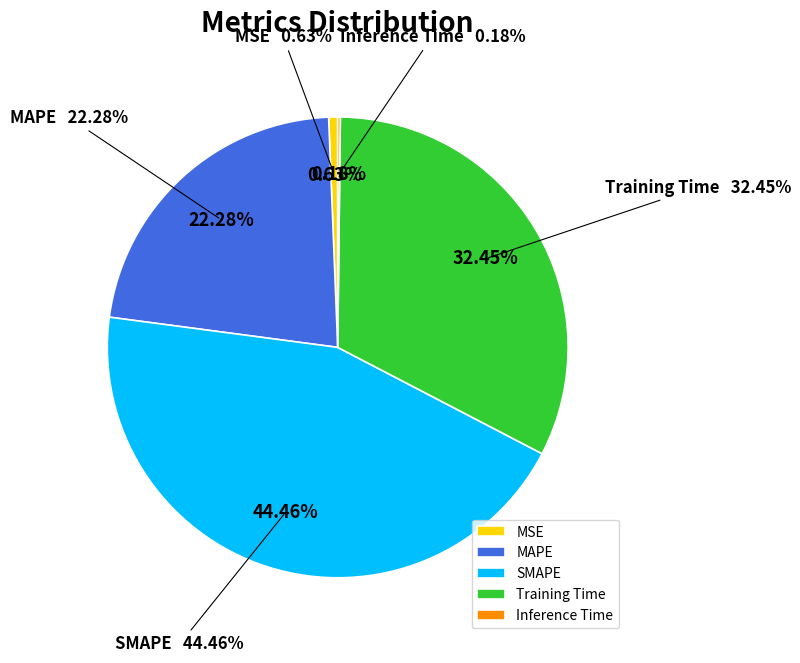

To the nearest percent, what percentage of the pie is SMAPE?

44%